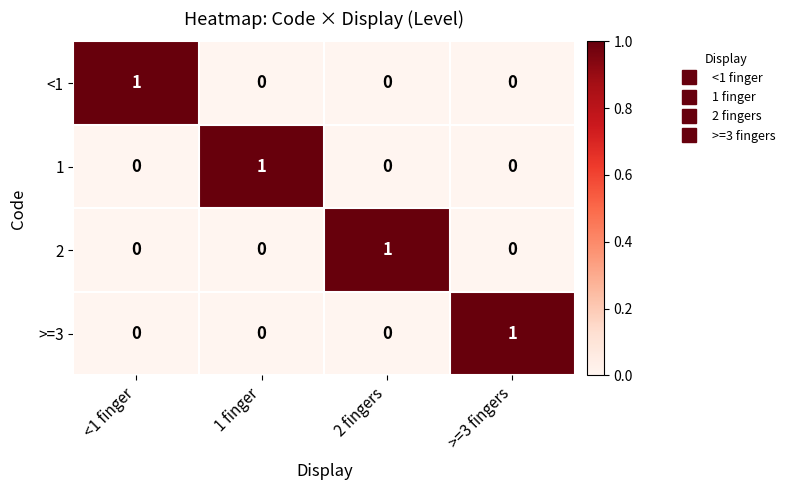

True or false: >=3 has a value of -1 at 1 finger.

False